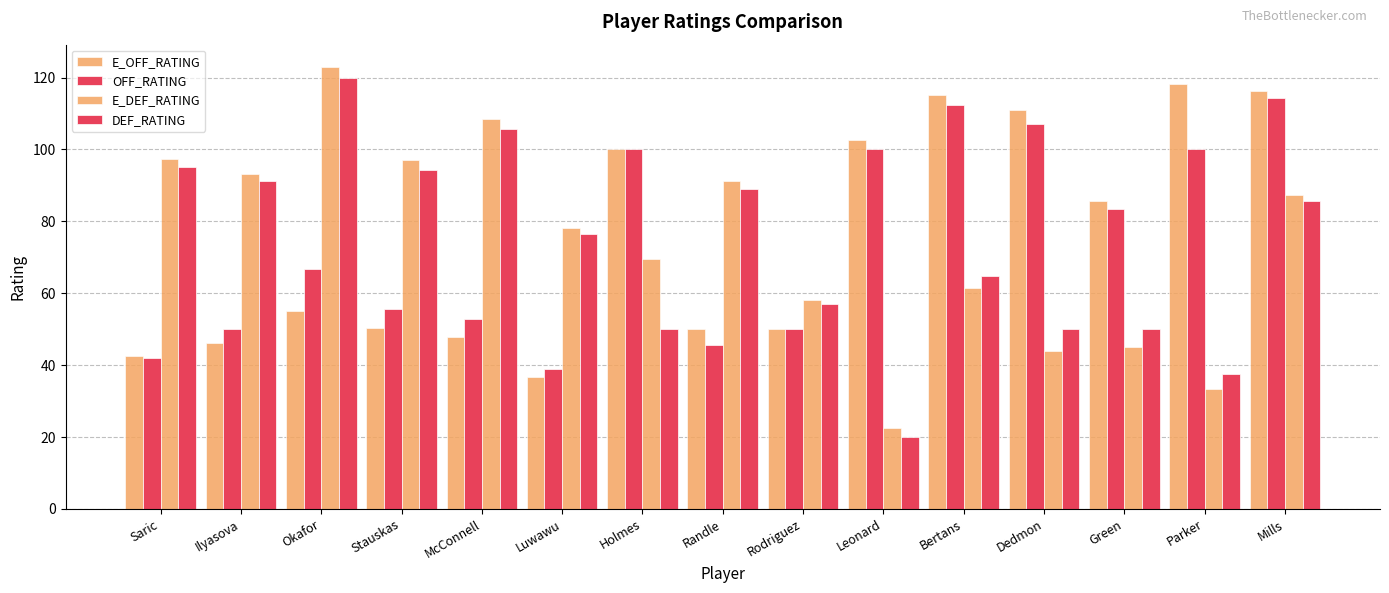

Count the number of categories in the chart.

15